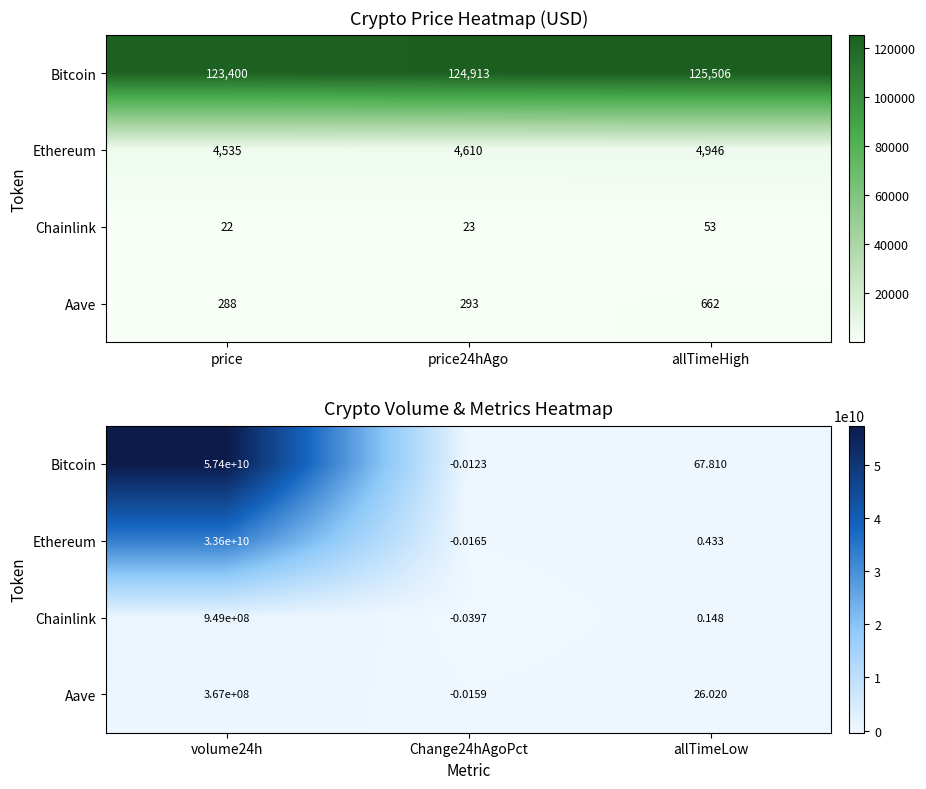

Rank the series by their maximum value, from highest to lowest.

Bitcoin, Ethereum, Chainlink, Aave